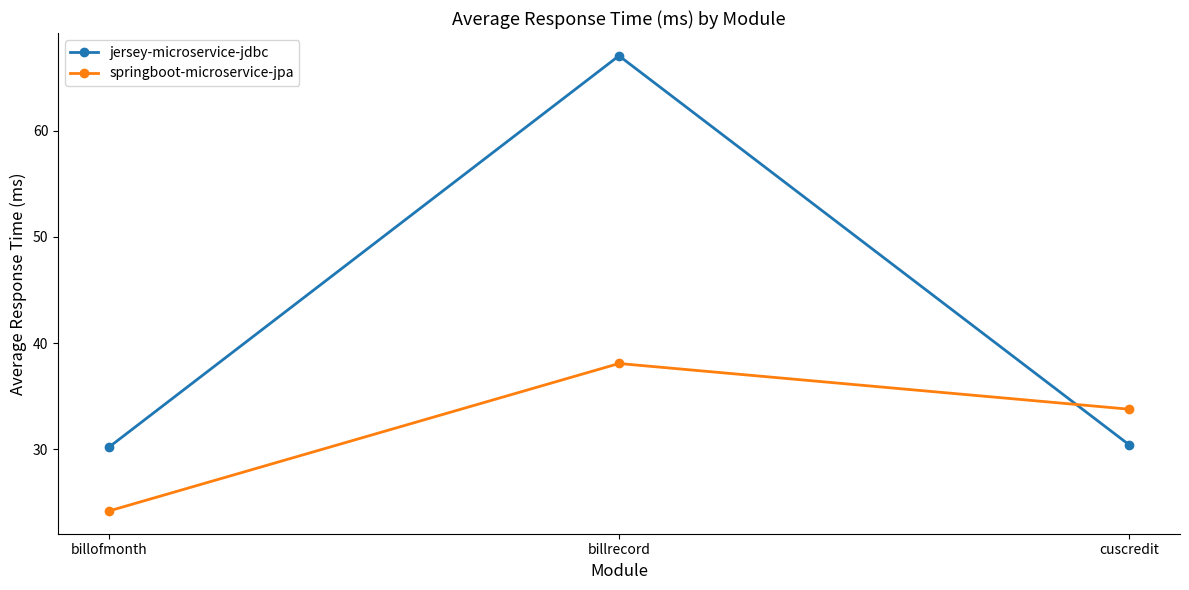

What is the value of the springboot-microservice-jpa point at the 3rd from the left?

33.8